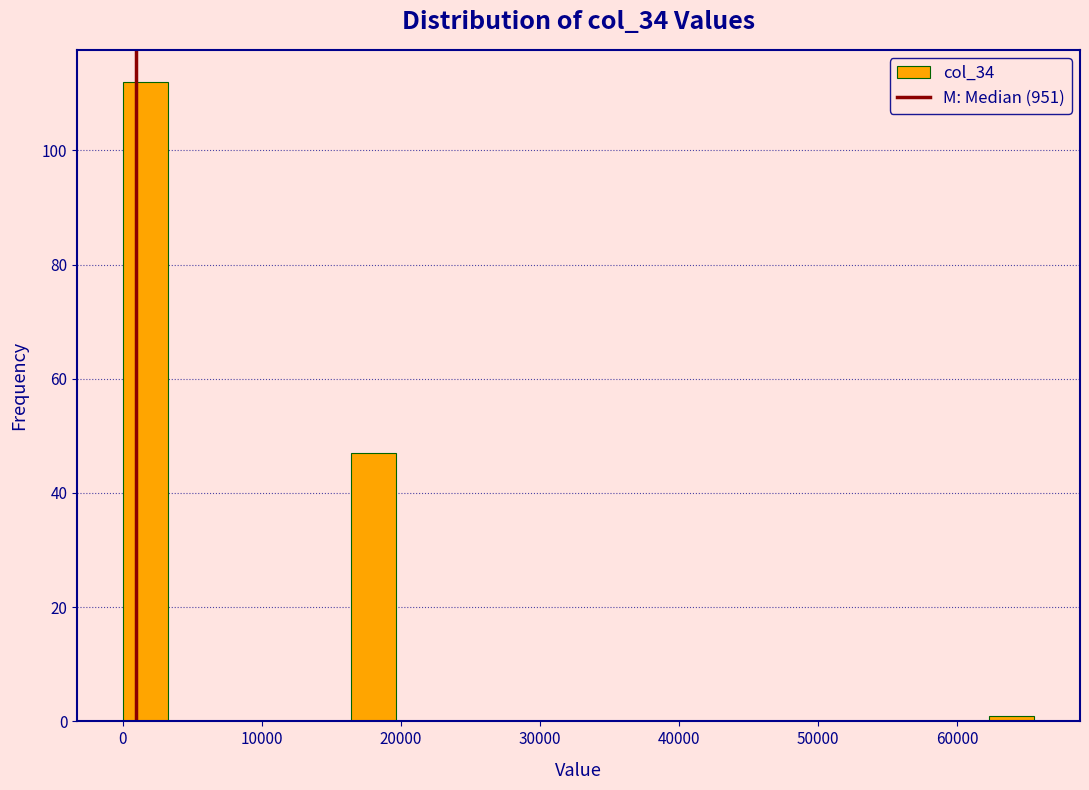

Around what value on the x-axis is the tallest bar? Give the approximate position of its centre, as read against the axis.

2000